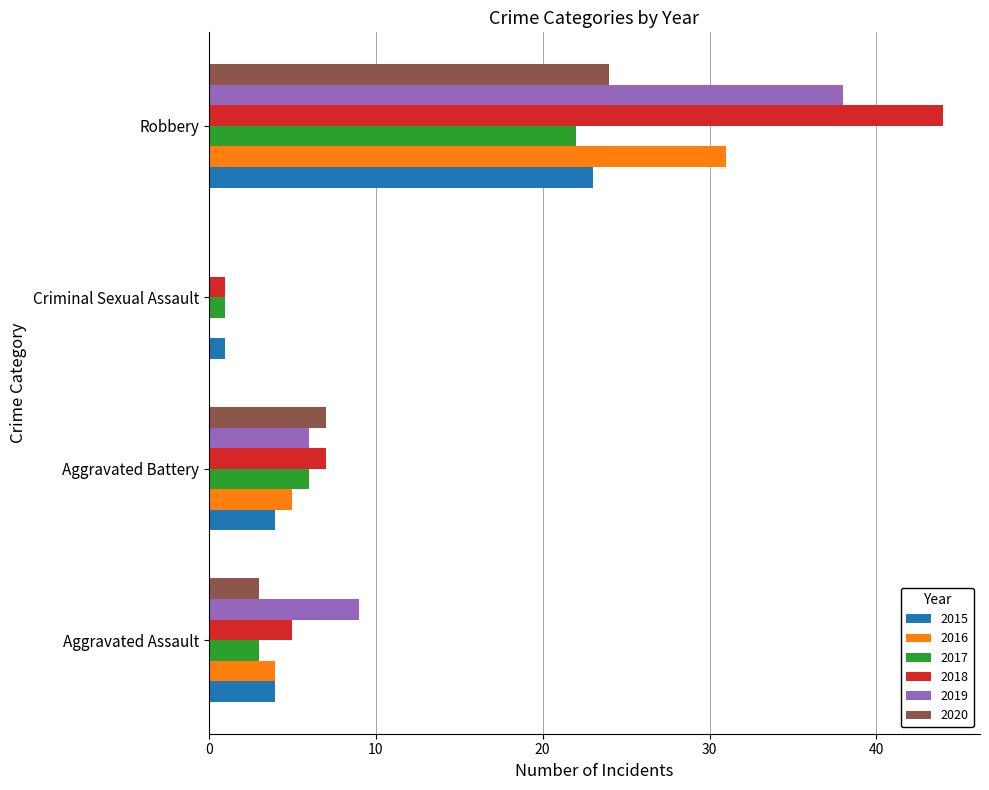

Which series has the widest spread of values?

2018